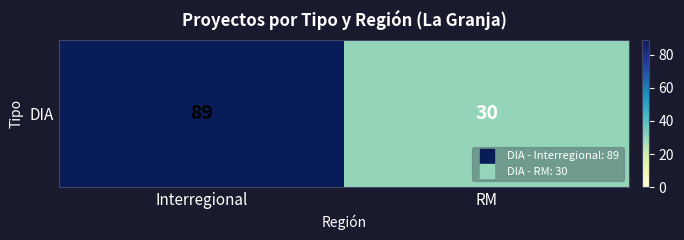

Approximately how many times larger is the value at Interregional compared to RM?

3.0